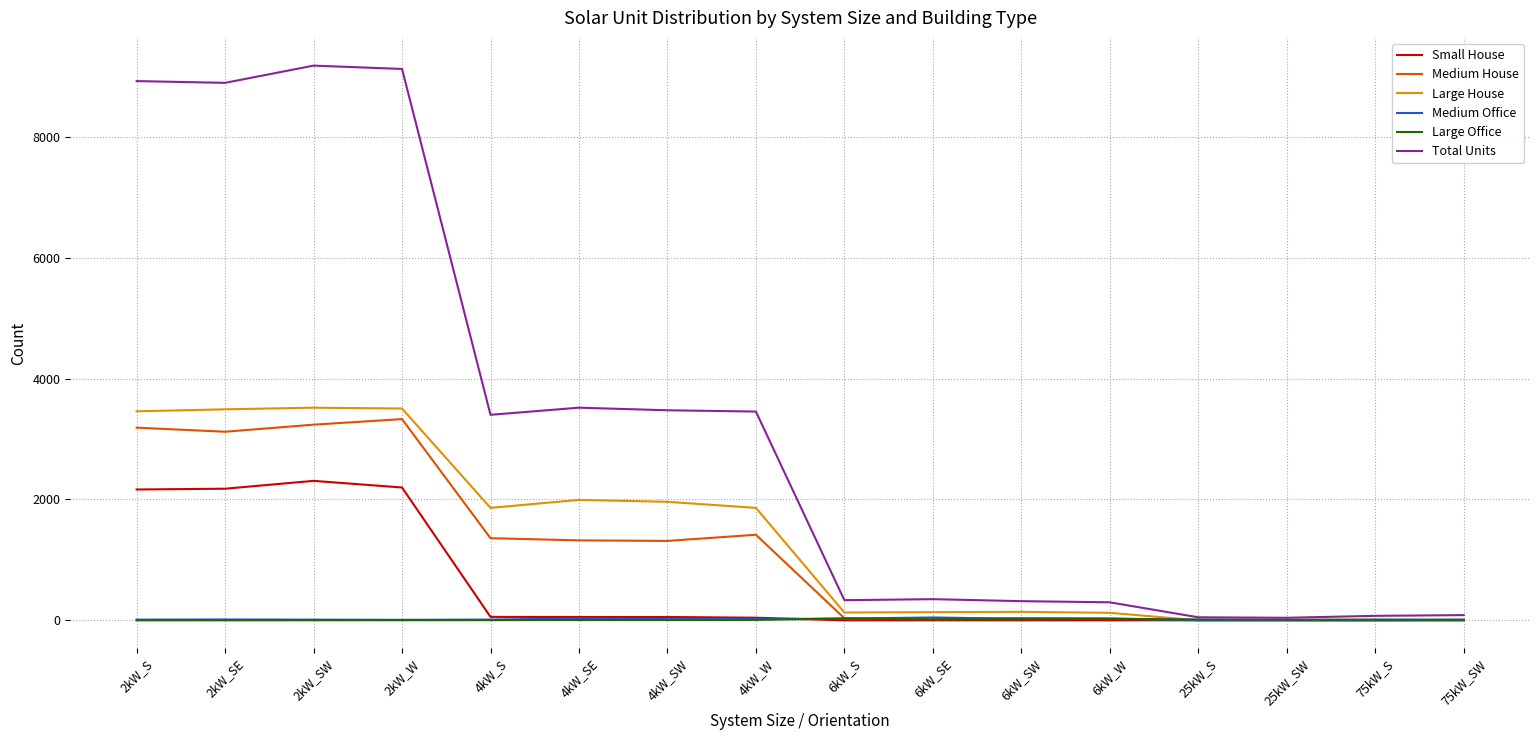

Which series has the largest total across all categories?

Total Units